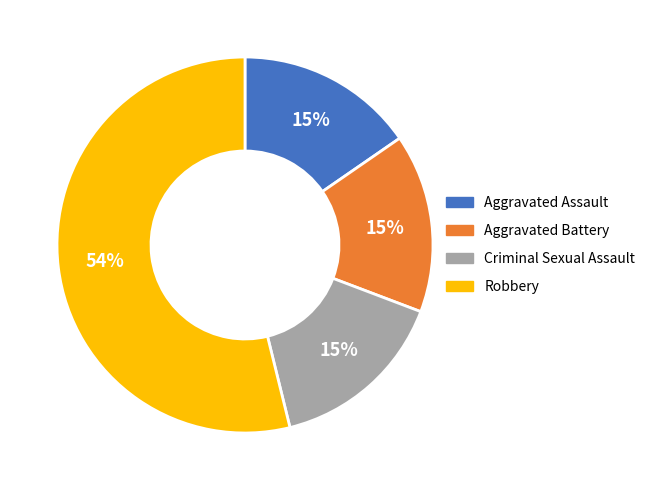

What percentage is the Aggravated Battery slice, to the nearest percent?

15%